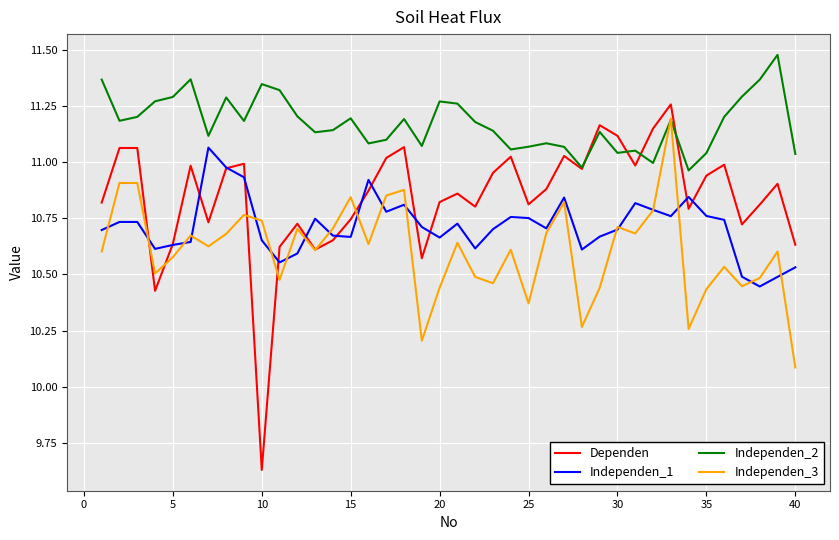

Which series has the largest range (max minus min)?

Dependen